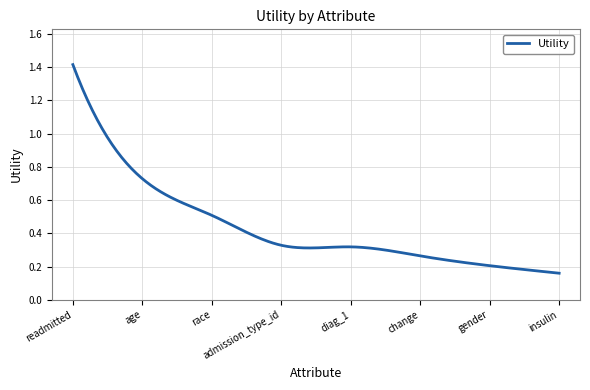

Does the chart have visible grid lines?

Yes